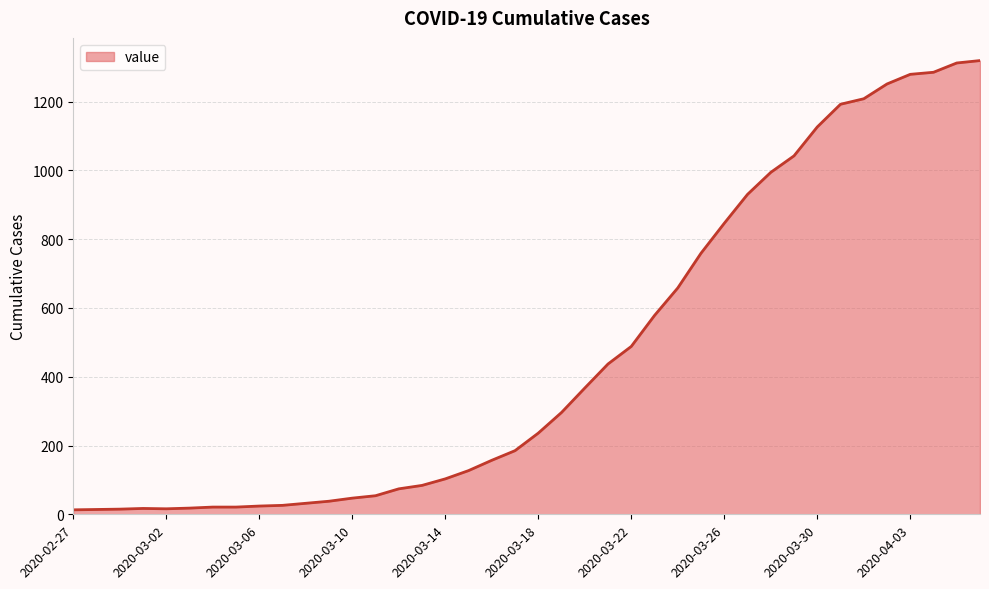

What is the maximum value shown in the chart?

1319